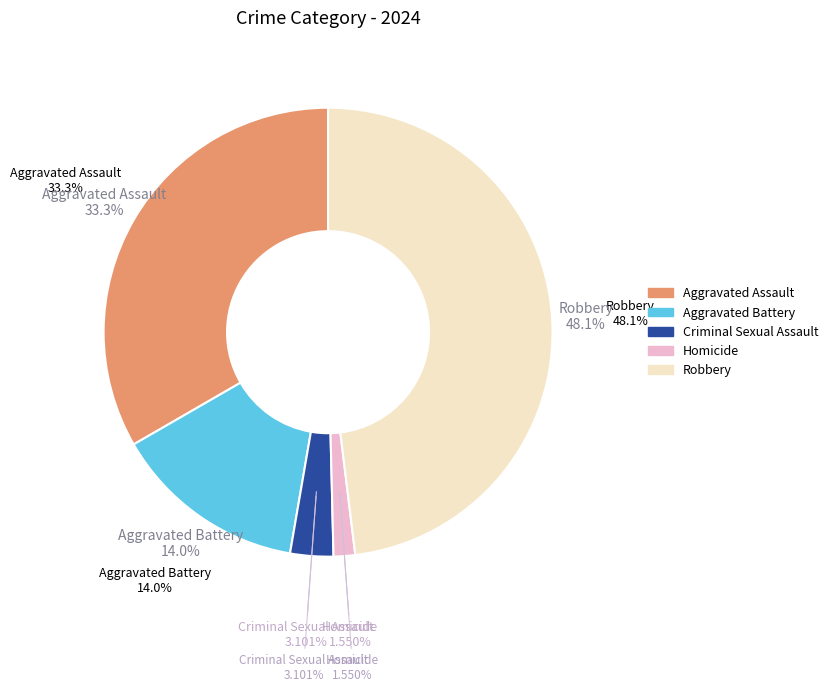

To the nearest percent, what is the combined percentage of Criminal Sexual Assault and Robbery?

51%